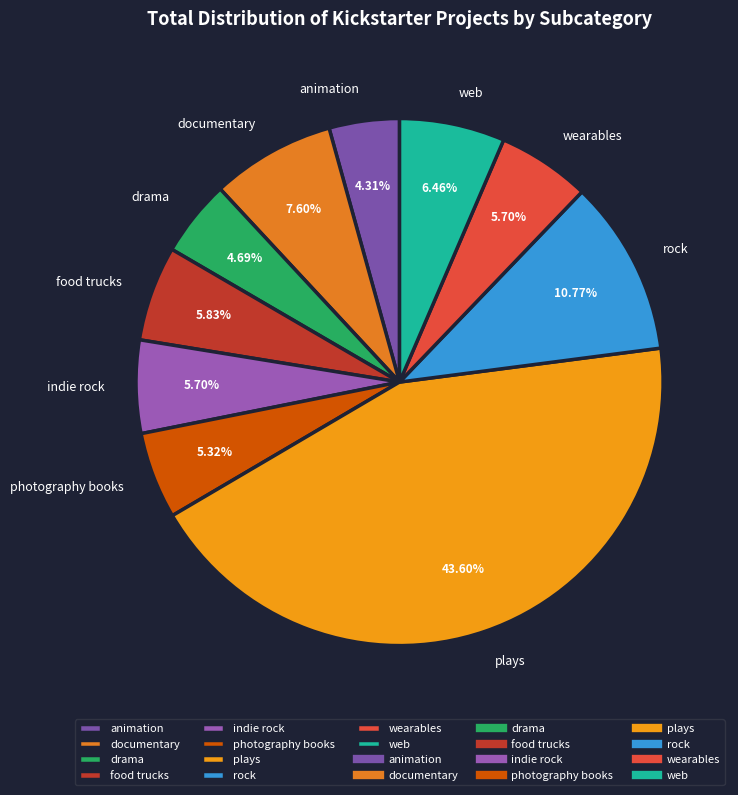

To the nearest percent, what is the combined percentage of documentary and rock?

18%